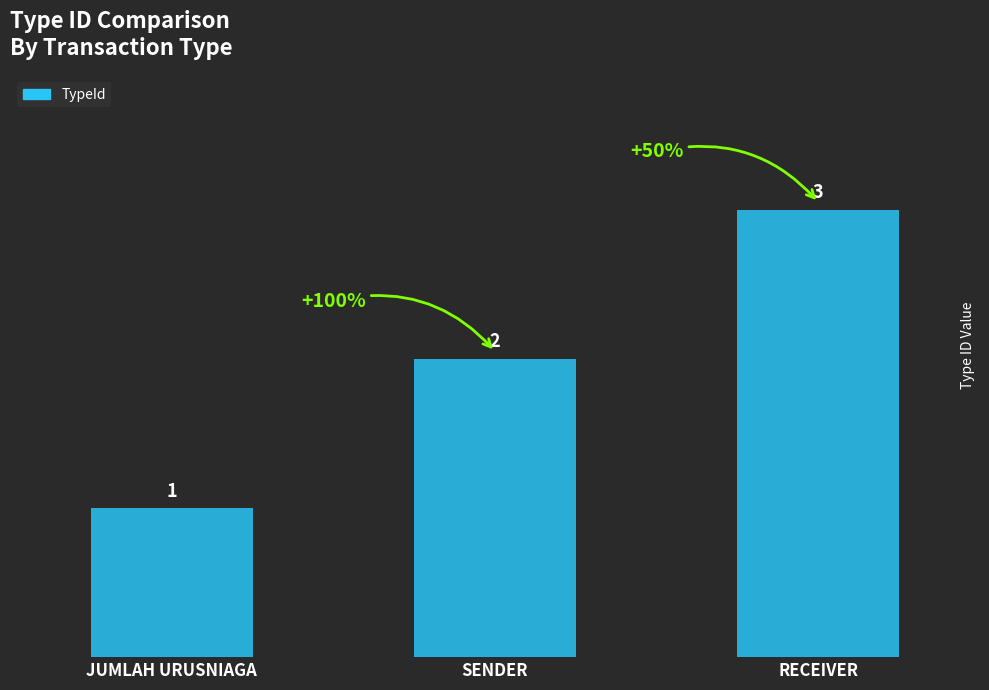

Approximately how many times larger is the value at RECEIVER compared to SENDER?

1.5